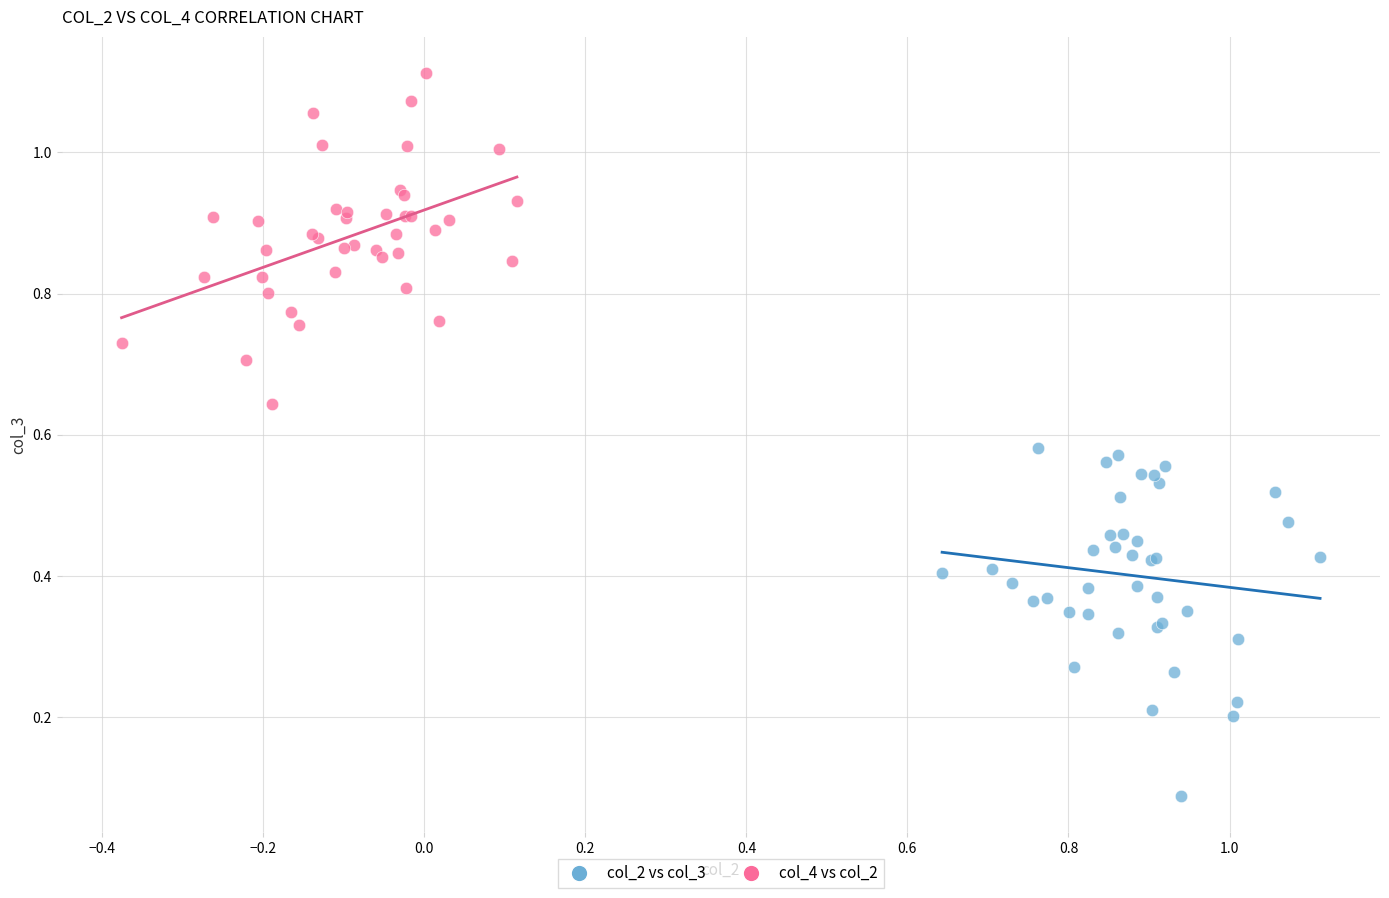

Which series contains the lowest Y value?

col_2 vs col_3